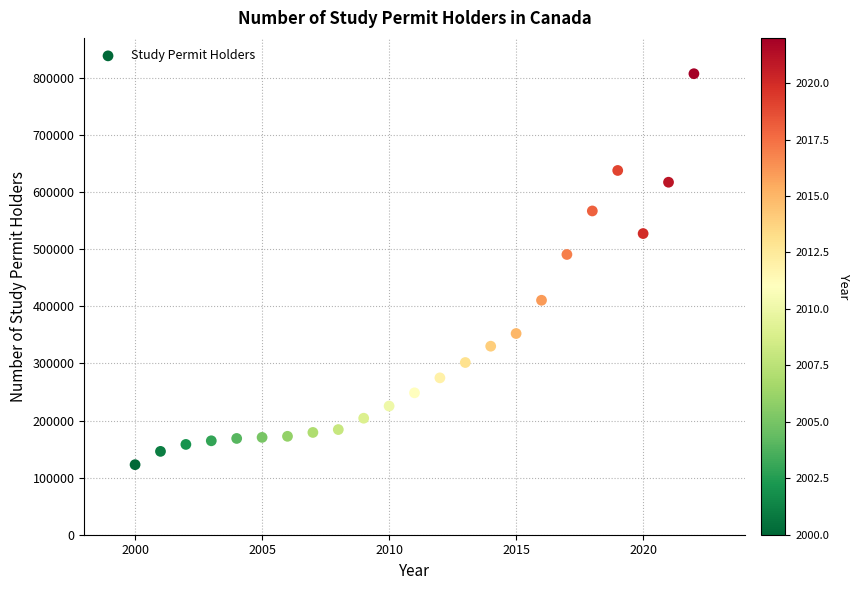

What Y value in the scatter plot is closest to 464962?

490760